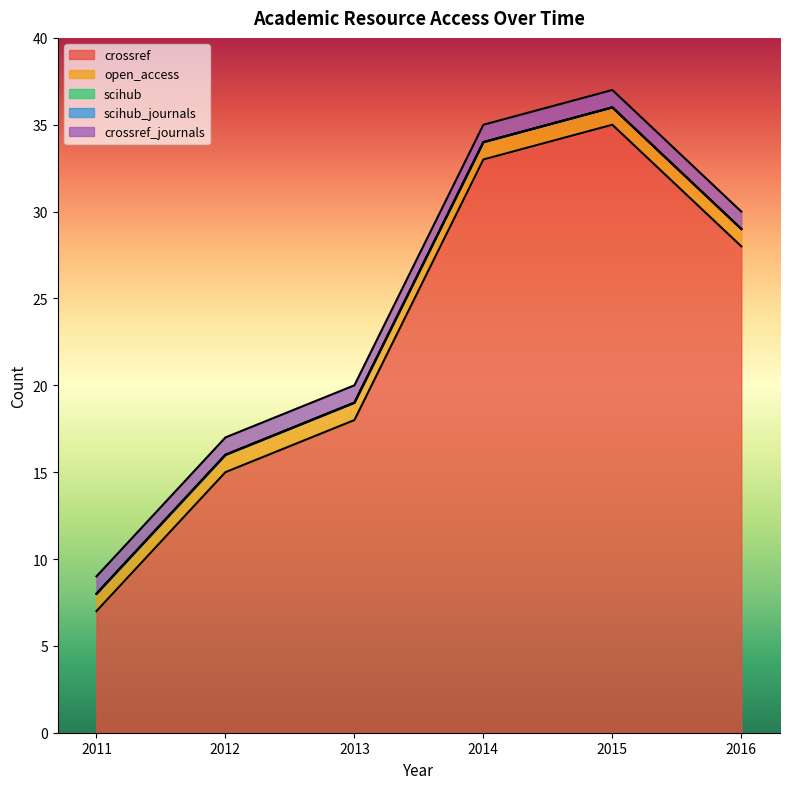

Reading left to right, list all the values displayed in this chart.

crossref: 7	15	18	33	35	28
open_access: 1	1	1	1	1	1
scihub: 0	0	0	0	0	0
scihub_journals: 0	0	0	0	0	0
crossref_journals: 1	1	1	1	1	1